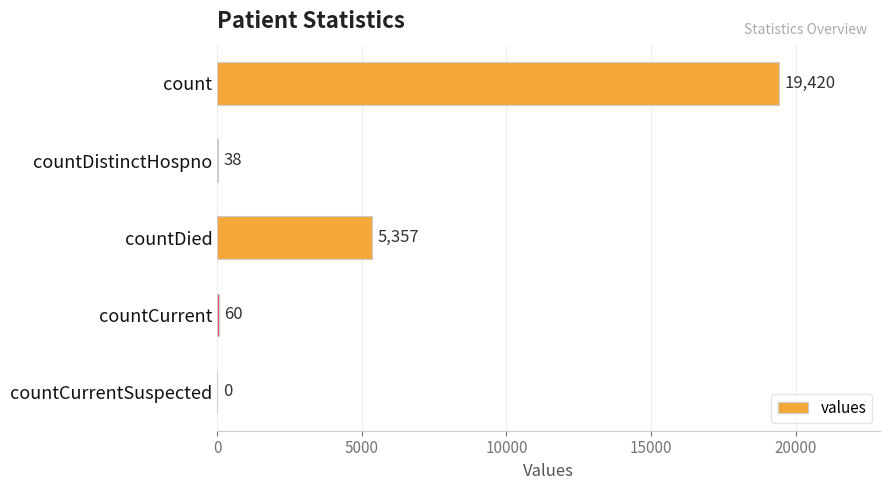

Which category has the highest value across all series?

count